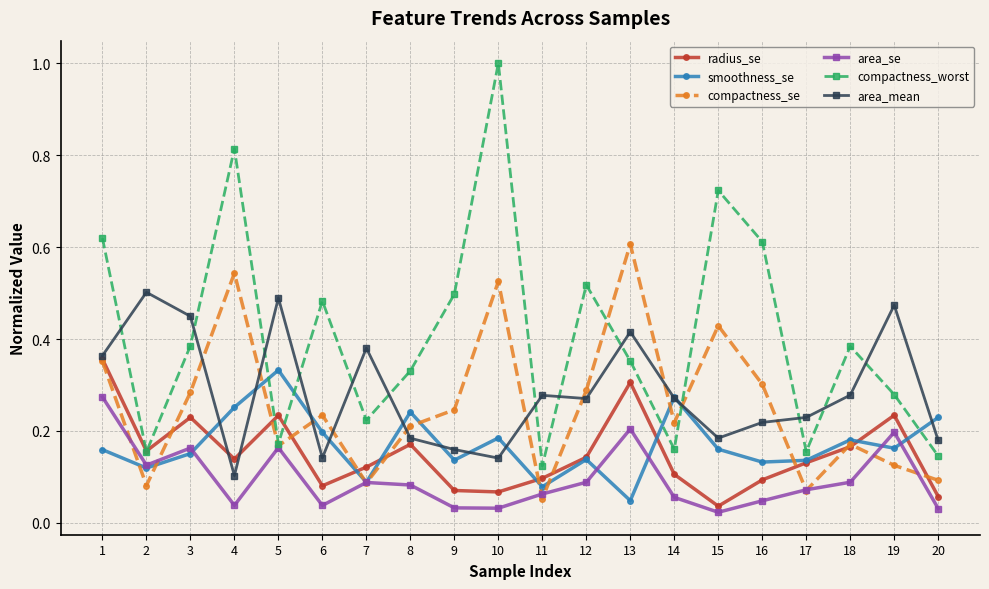

Where is the first local maximum for radius_se?

3